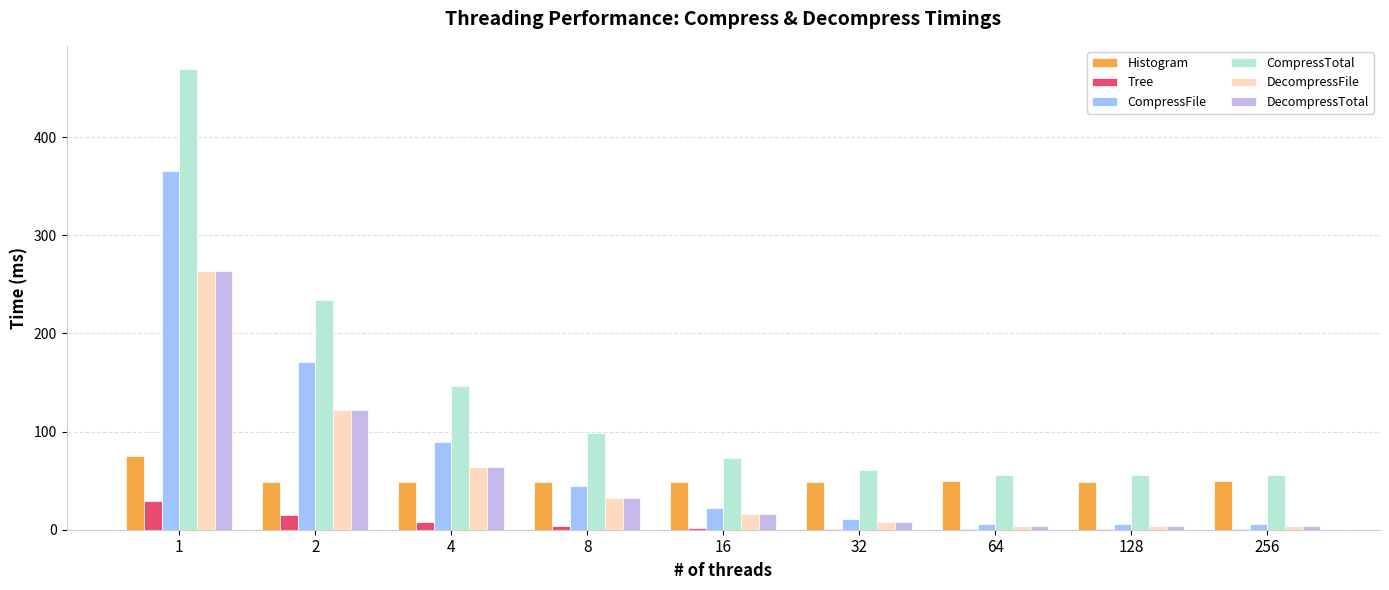

What is the maximum value shown in the chart?

469.6